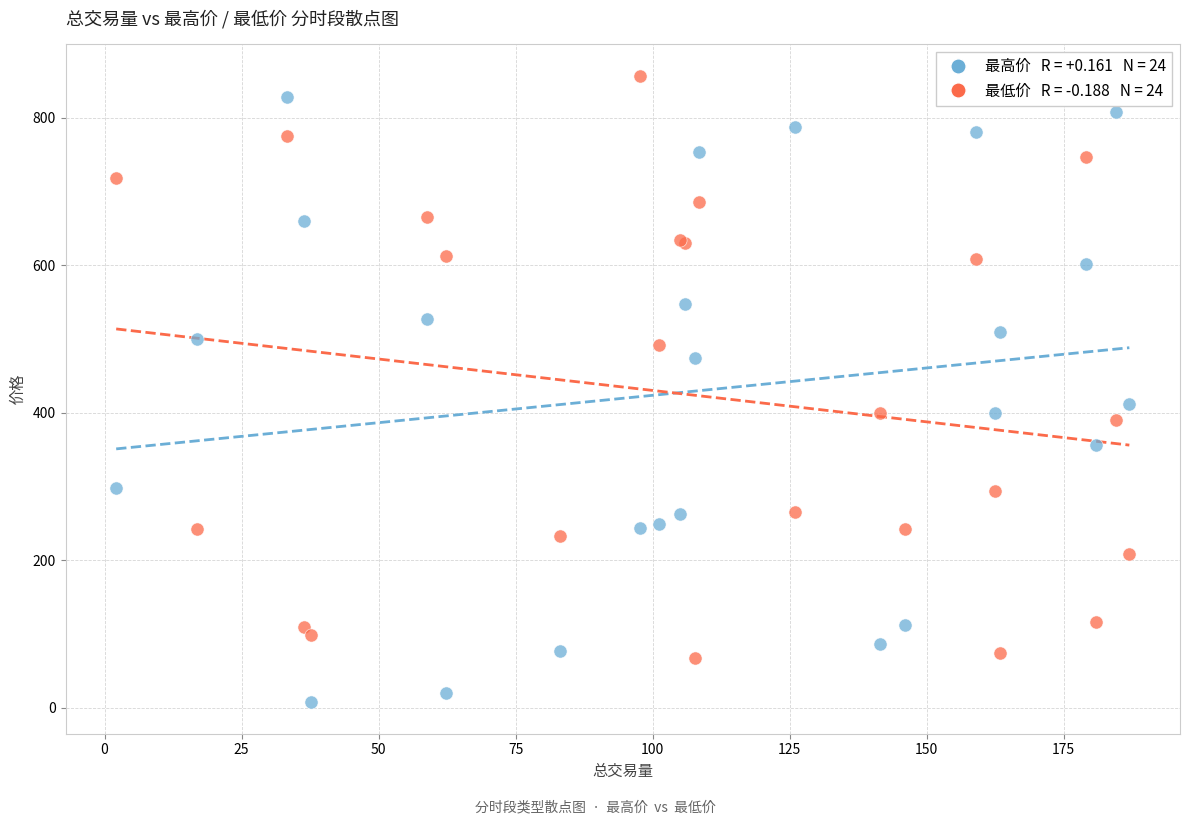

Across all series, what Y value is closest to 432?

412.0